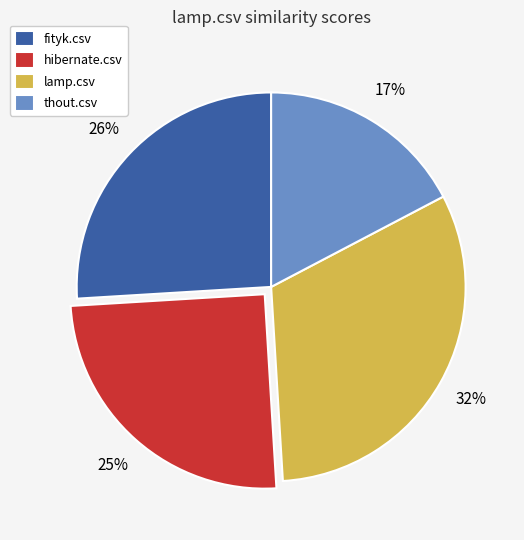

The hibernate.csv slice represents 25% of the pie. True or false?

True